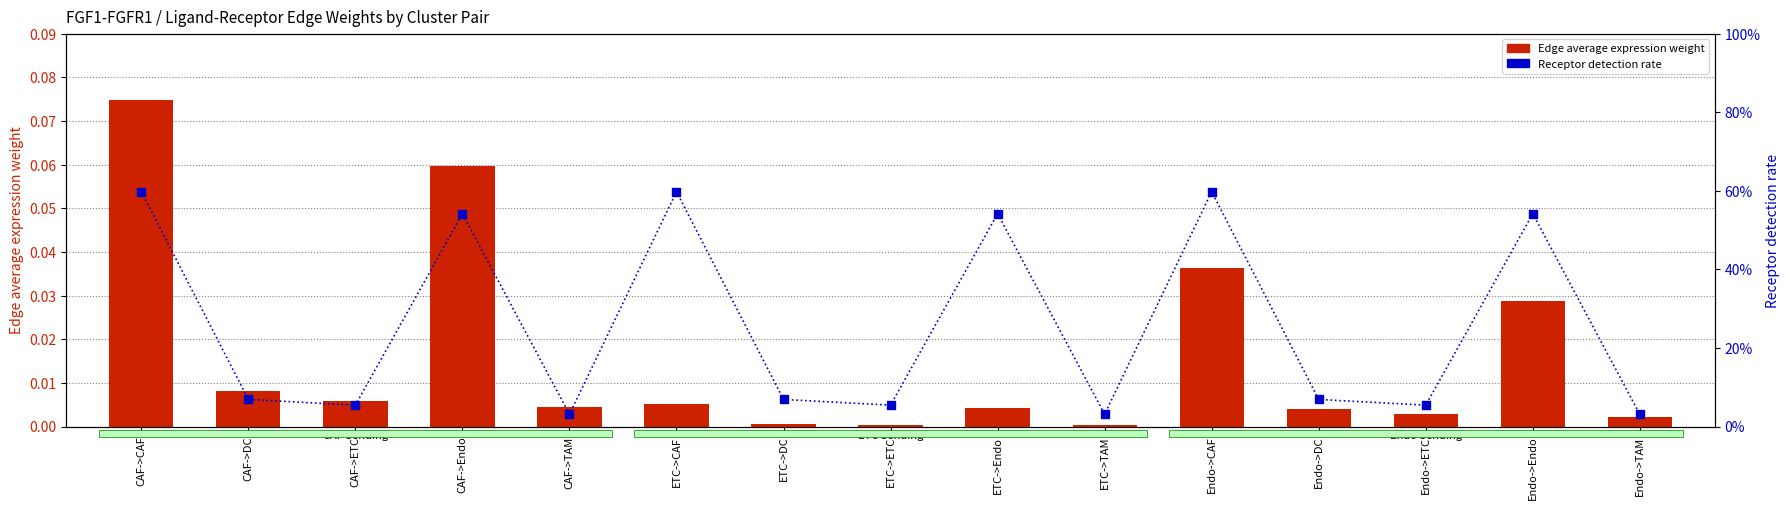

Which series has the largest total across all categories?

Receptor detection rate